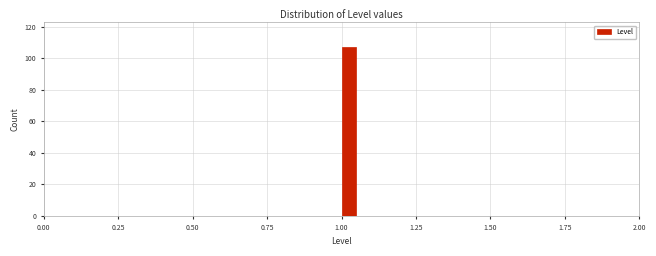

Read against the x-axis, roughly where is the centre of the tallest bar?

1.05